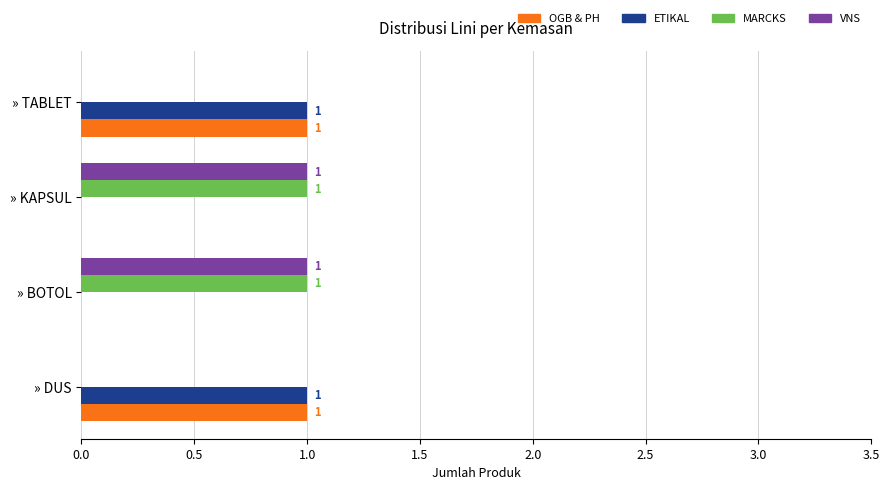

The value of VNS at » BOTOL is 1. True or false?

True